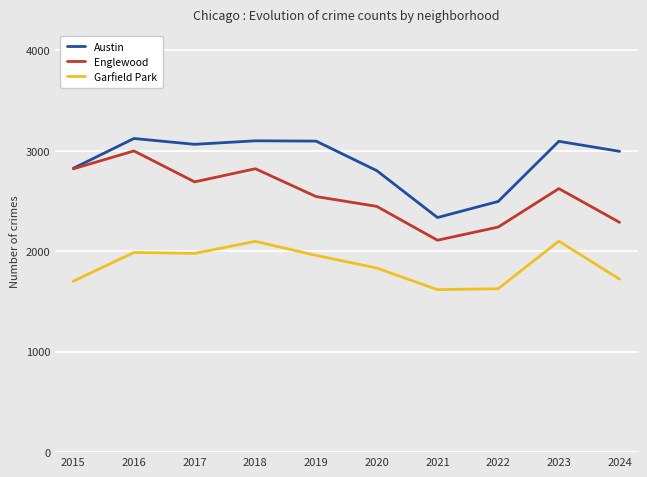

Between 2022 and 2023, which series saw the biggest shift?

Austin